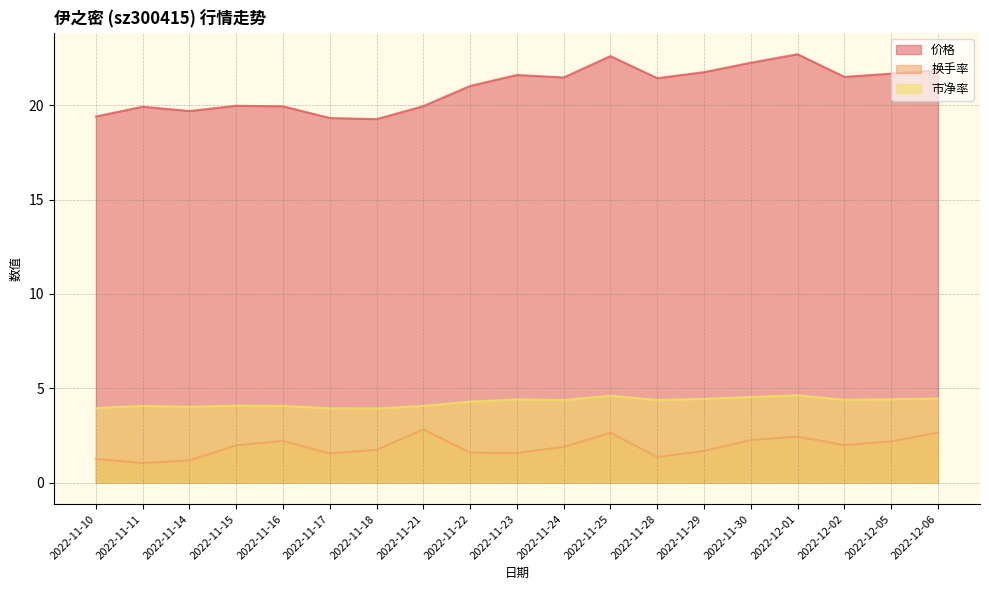

In 市净率, how many points are higher than both neighbors (excluding endpoints)?

5